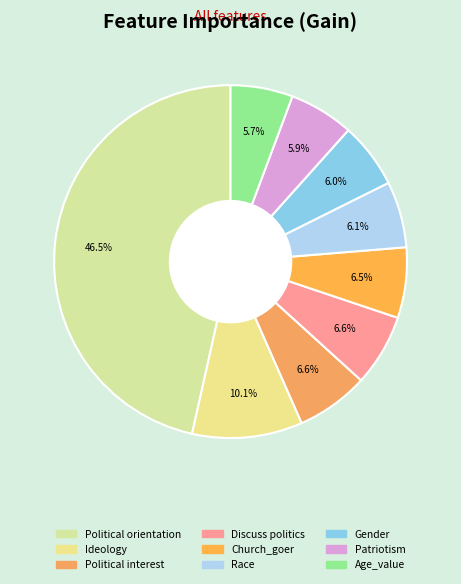

What percentage is the Gender slice, to the nearest percent?

6%